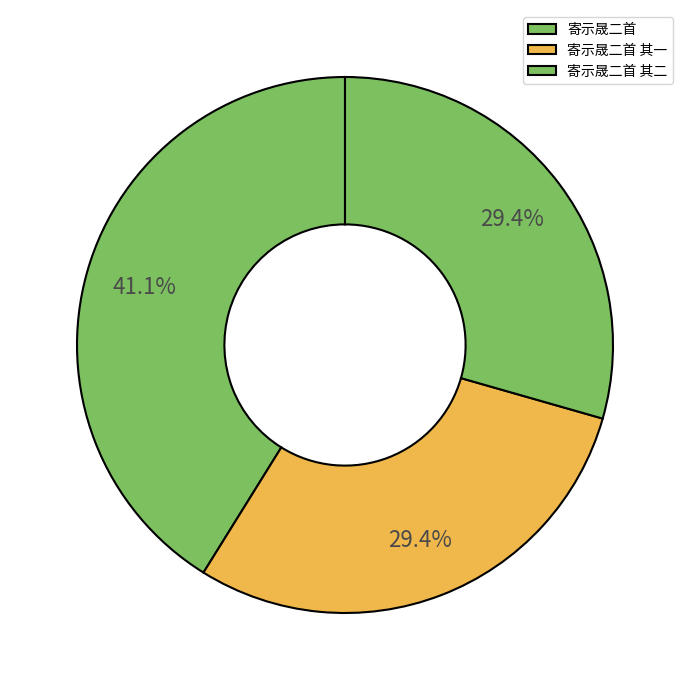

To the nearest percent, what percentage of the pie is 寄示晟二首?

41%